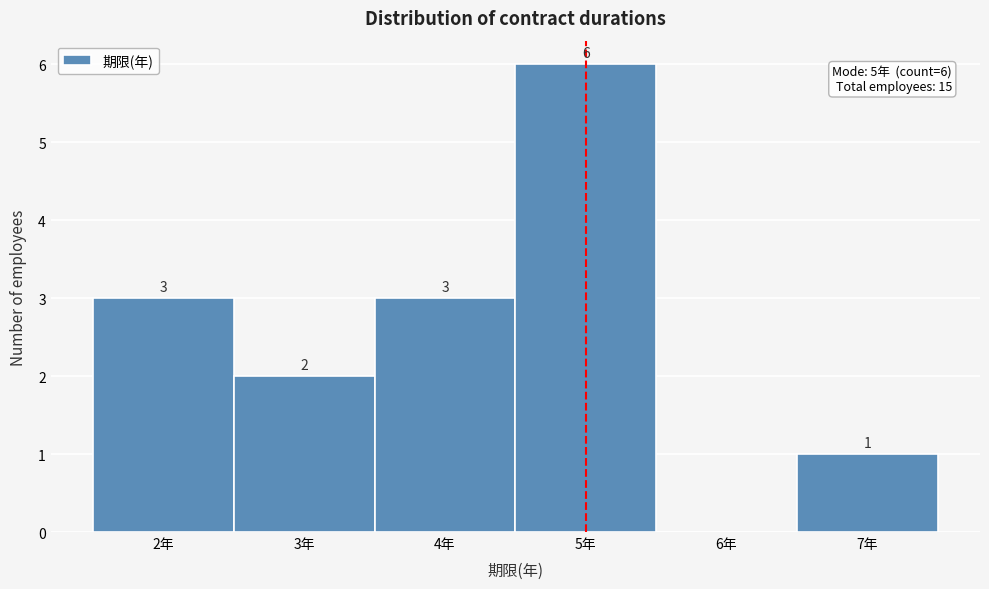

Which range on the x-axis has the tallest bar?

4.5 to 5.5